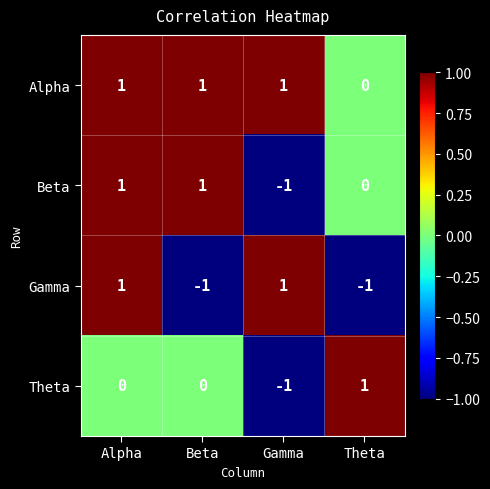

Count the number of categories in the chart.

4